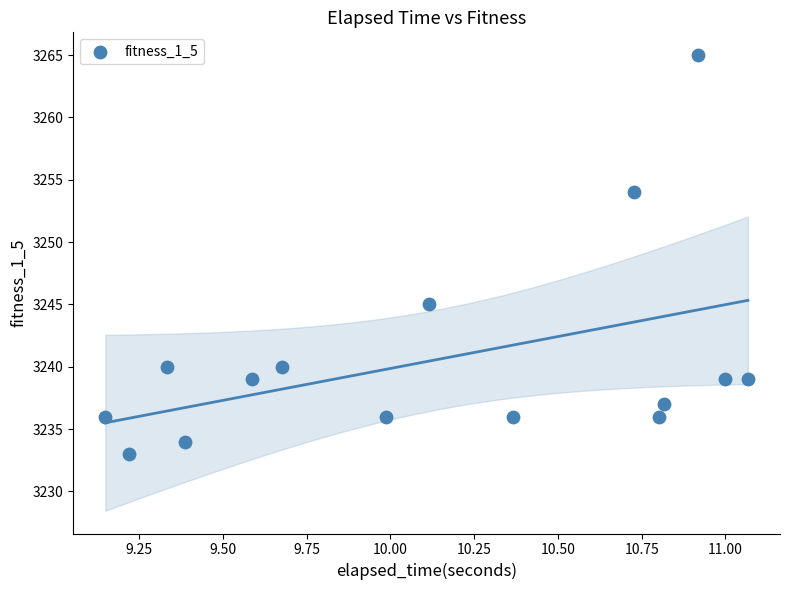

What Y value in the scatter plot is closest to 3249?

3245